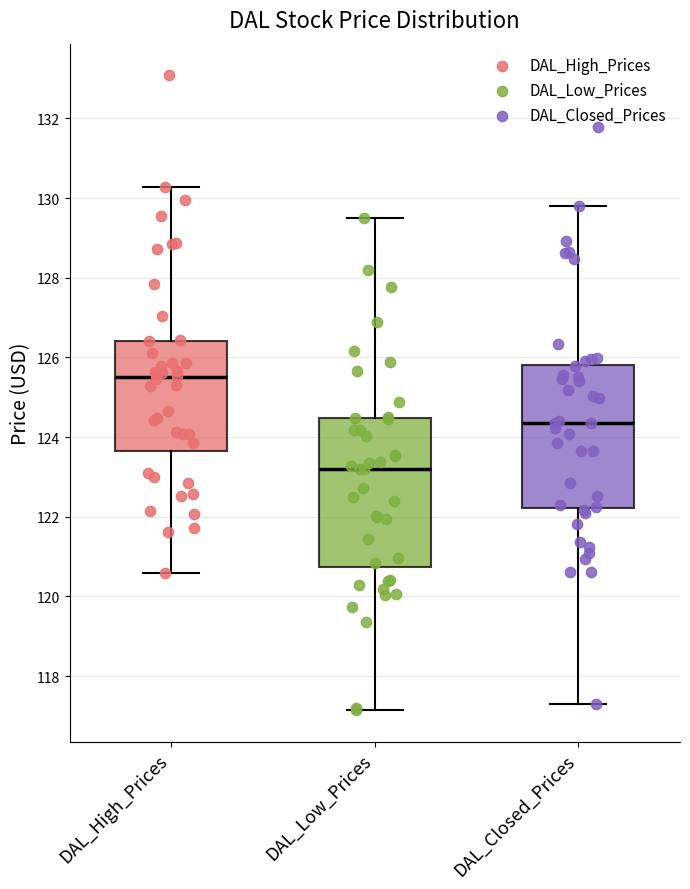

Which box has the lowest median line?

DAL_Low_Prices